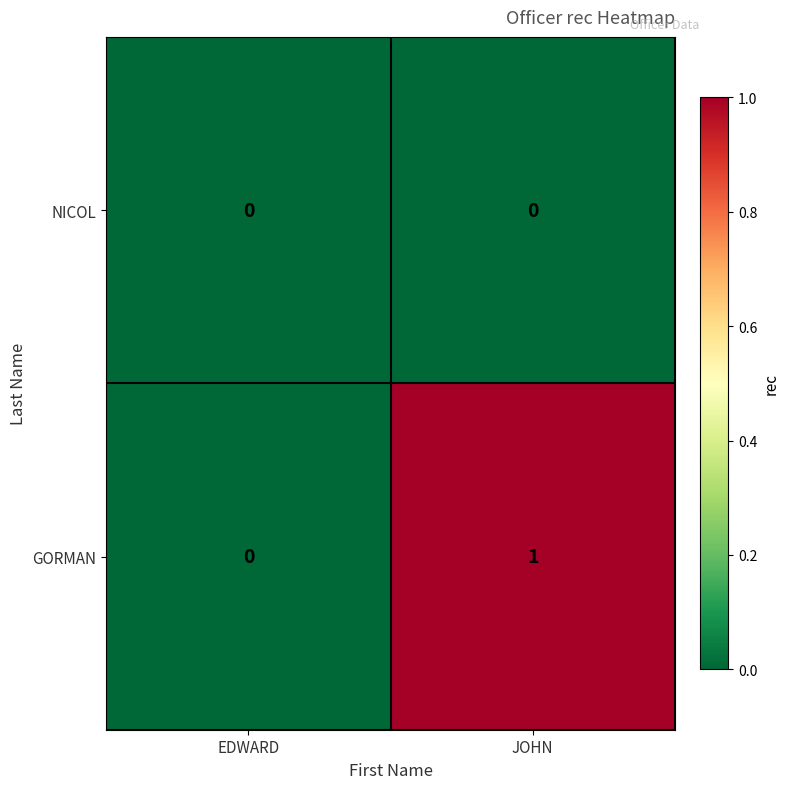

True or false: GORMAN has a value of -1 at EDWARD.

False